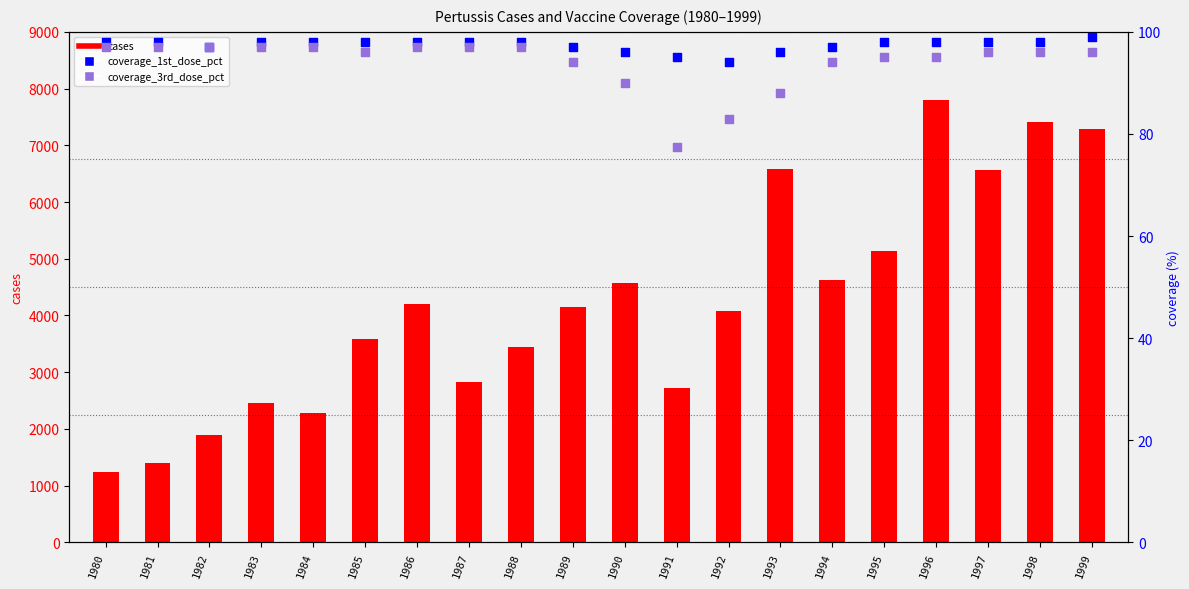

Which series contains the lowest Y value?

coverage_3rd_dose_pct